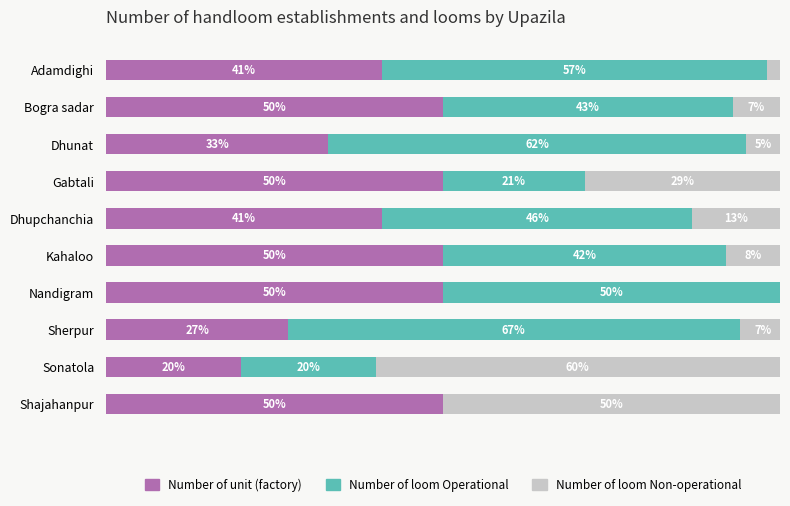

At which category is the sum across all series the highest?

Sherpur